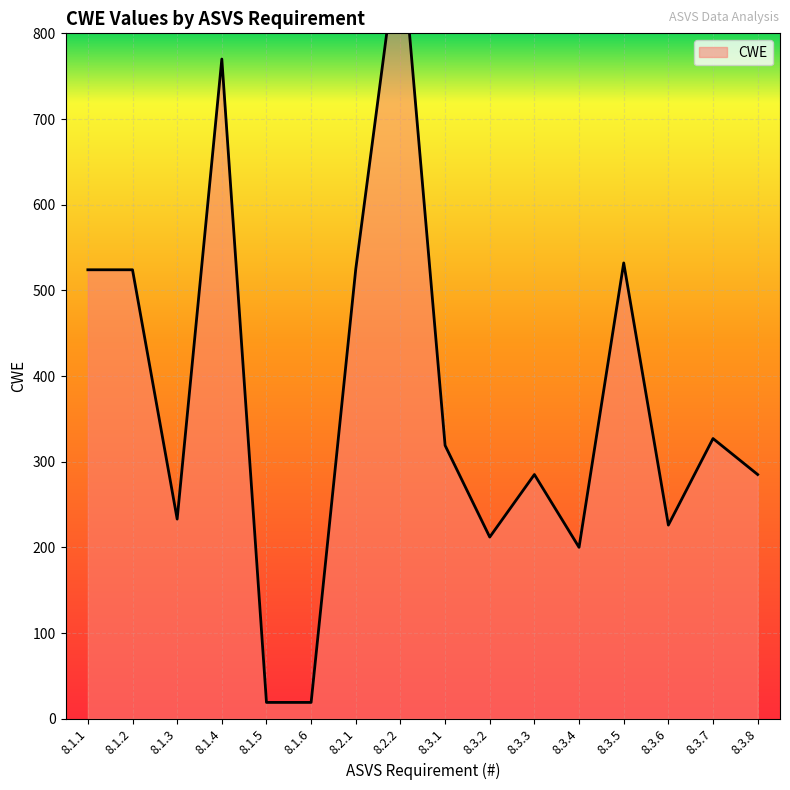

Is it true that the value at 8.3.5 is 532?

True